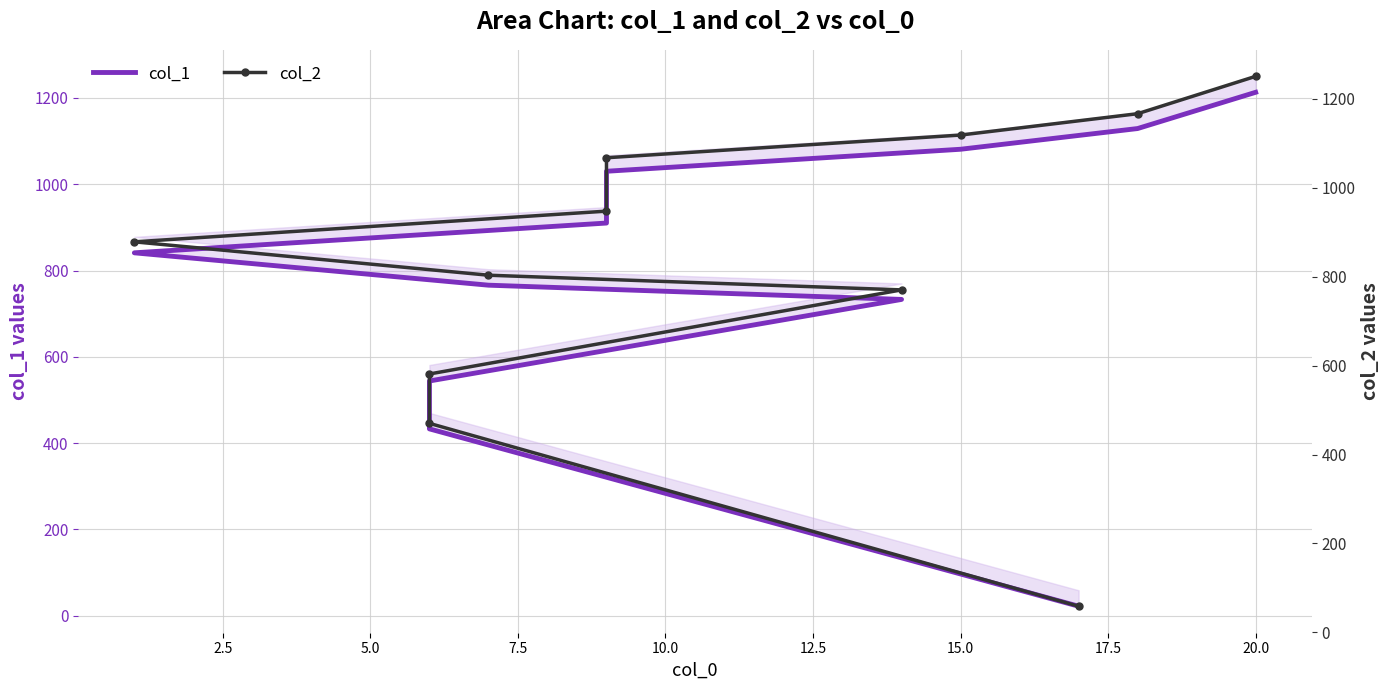

What is the value of the col_1 point at the 7th from the left?

910